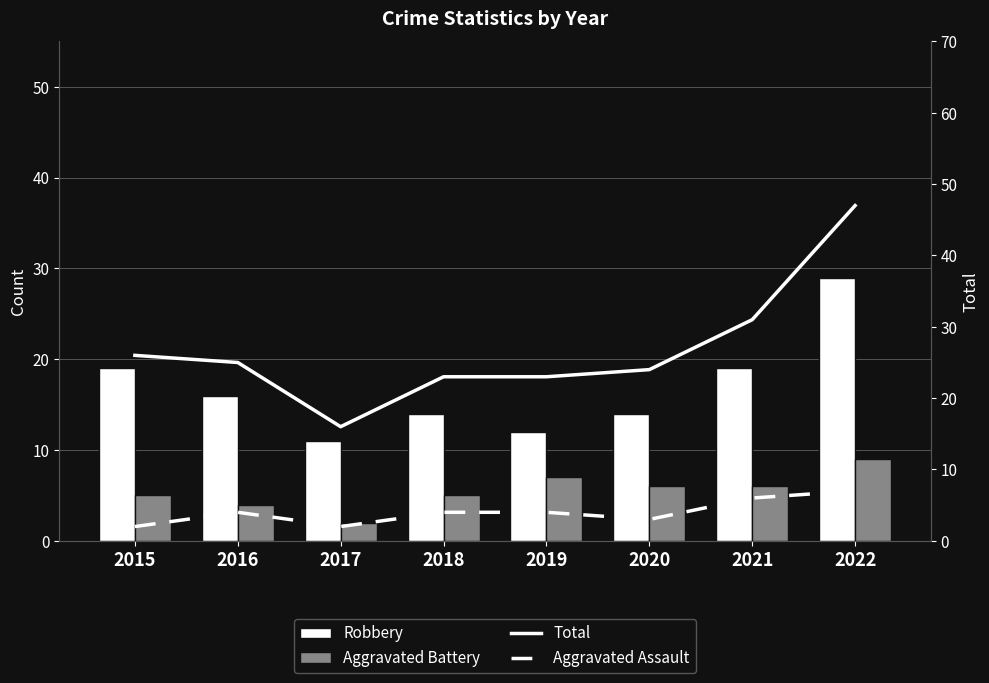

What is the greatest value displayed?

47